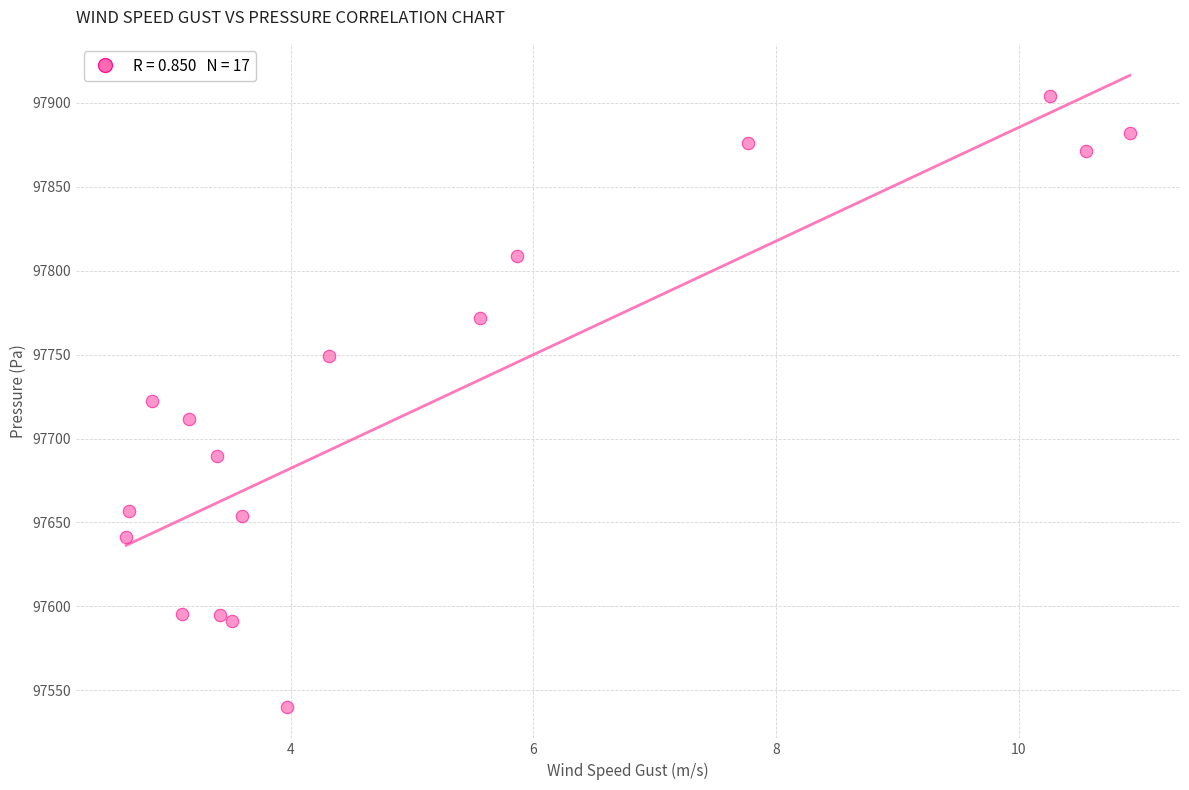

What is the range of X values (max minus min)?

8.3